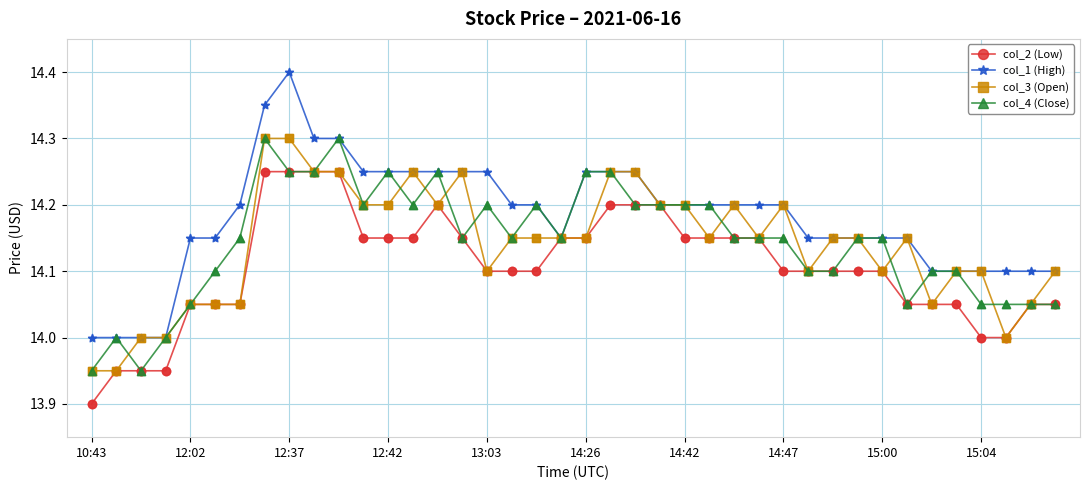

What are all the series names shown in the legend?

col_2 (Low), col_1 (High), col_3 (Open), col_4 (Close)